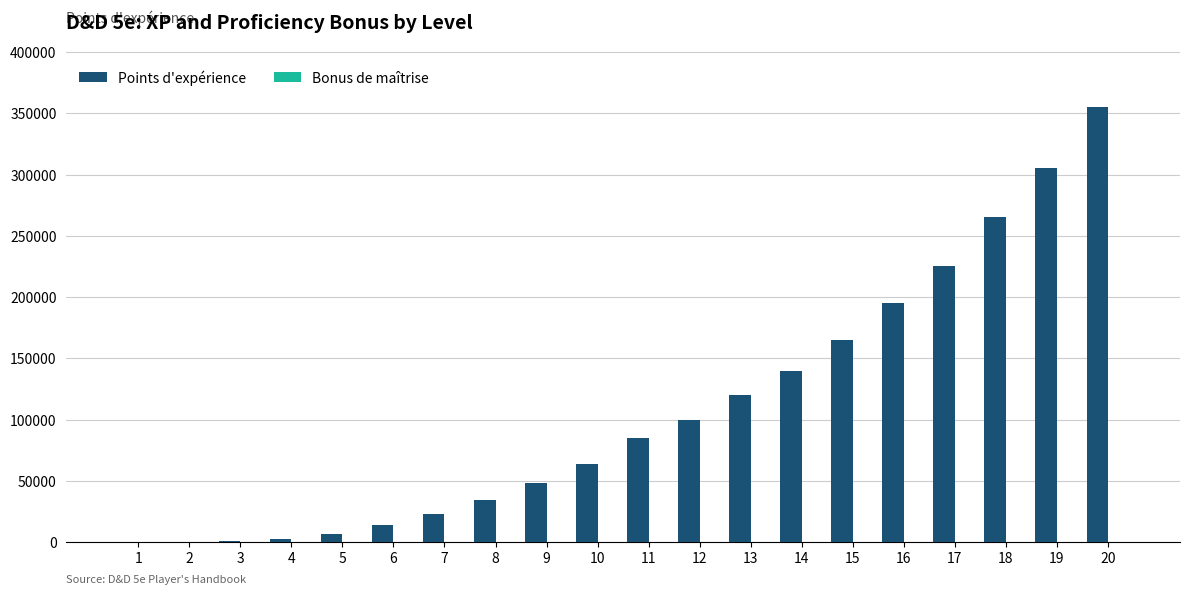

Which series has the widest spread of values?

Points d'expérience